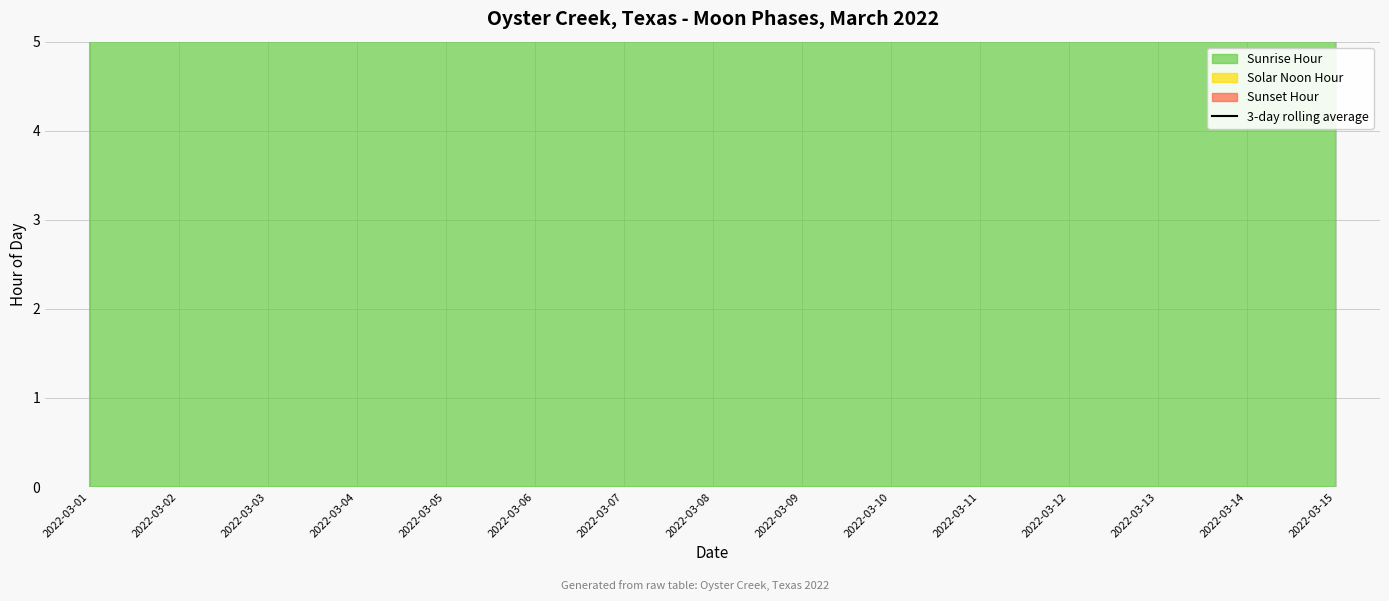

What is the change in value from 2022-03-02 to 2022-03-10?

-0.5